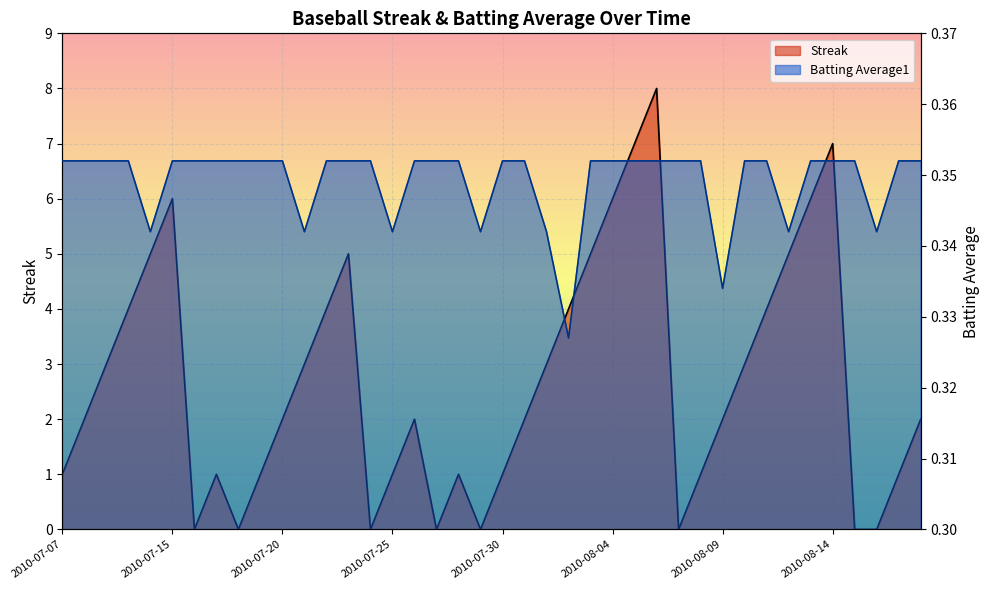

Reading left to right, transcribe all the data shown in this chart.

Streak: 2010-07-07=1.0	2010-07-08=2.0	2010-07-09=3.0	2010-07-10=4.0	2010-07-11=5.0	2010-07-15=6.0	2010-07-16=0.0	2010-07-17=1.0	2010-07-18=0.0	2010-07-19=1.0	2010-07-20=2.0	2010-07-21=3.0	2010-07-22=4.0	2010-07-23=5.0	2010-07-24=0.0	2010-07-25=1.0	2010-07-26=2.0	2010-07-27=0.0	2010-07-28=1.0	2010-07-29=0.0	2010-07-30=1.0	2010-07-31=2.0	2010-08-01=3.0	2010-08-02=4.0	2010-08-03=5.0	2010-08-04=6.0	2010-08-05=7.0	2010-08-06=8.0	2010-08-07=0.0	2010-08-08=1.0	2010-08-09=2.0	2010-08-10=3.0	2010-08-11=4.0	2010-08-12=5.0	2010-08-13=6.0	2010-08-14=7.0	2010-08-15=0.0	2010-08-16=0.0	2010-08-17=1.0	2010-08-18=2.0
Batting Average1: 2010-07-07=0.4	2010-07-08=0.4	2010-07-09=0.4	2010-07-10=0.4	2010-07-11=0.3	2010-07-15=0.4	2010-07-16=0.4	2010-07-17=0.4	2010-07-18=0.4	2010-07-19=0.4	2010-07-20=0.4	2010-07-21=0.3	2010-07-22=0.4	2010-07-23=0.4	2010-07-24=0.4	2010-07-25=0.3	2010-07-26=0.4	2010-07-27=0.4	2010-07-28=0.4	2010-07-29=0.3	2010-07-30=0.4	2010-07-31=0.4	2010-08-01=0.3	2010-08-02=0.3	2010-08-03=0.4	2010-08-04=0.4	2010-08-05=0.4	2010-08-06=0.4	2010-08-07=0.4	2010-08-08=0.4	2010-08-09=0.3	2010-08-10=0.4	2010-08-11=0.4	2010-08-12=0.3	2010-08-13=0.4	2010-08-14=0.4	2010-08-15=0.4	2010-08-16=0.3	2010-08-17=0.4	2010-08-18=0.4